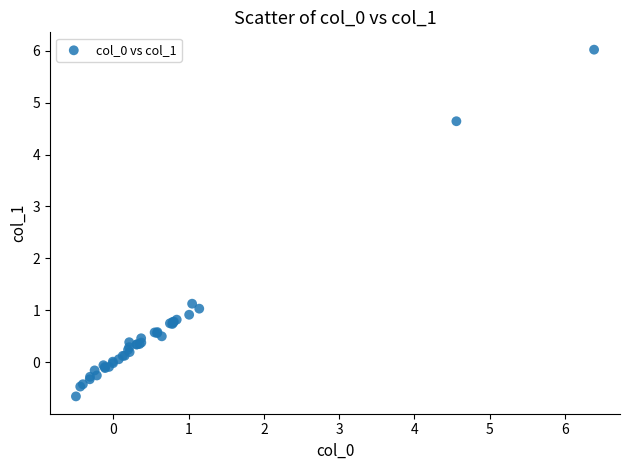

What Y value in the scatter plot is closest to 2?

1.1